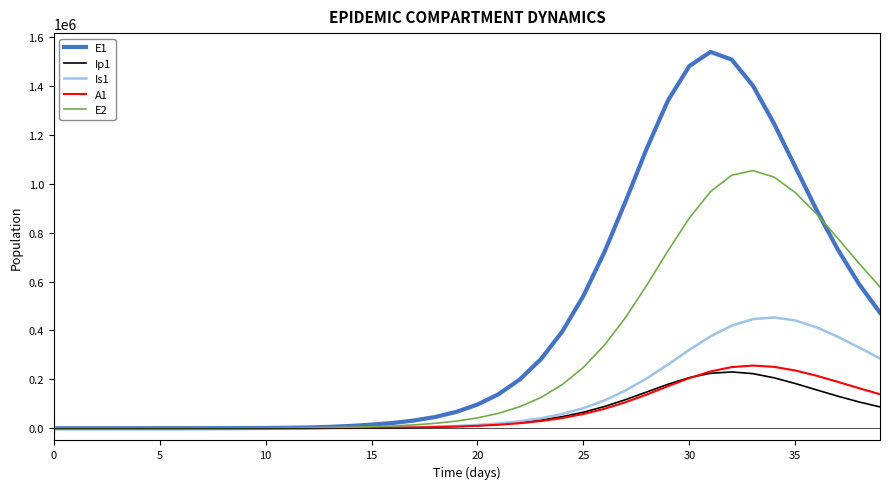

Which series has the largest total across all categories?

E1